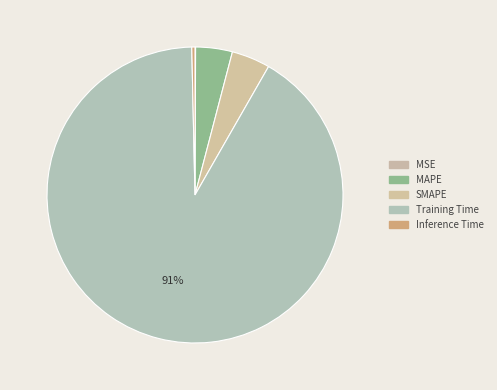

Which has a higher value, Inference Time or Training Time?

Training Time